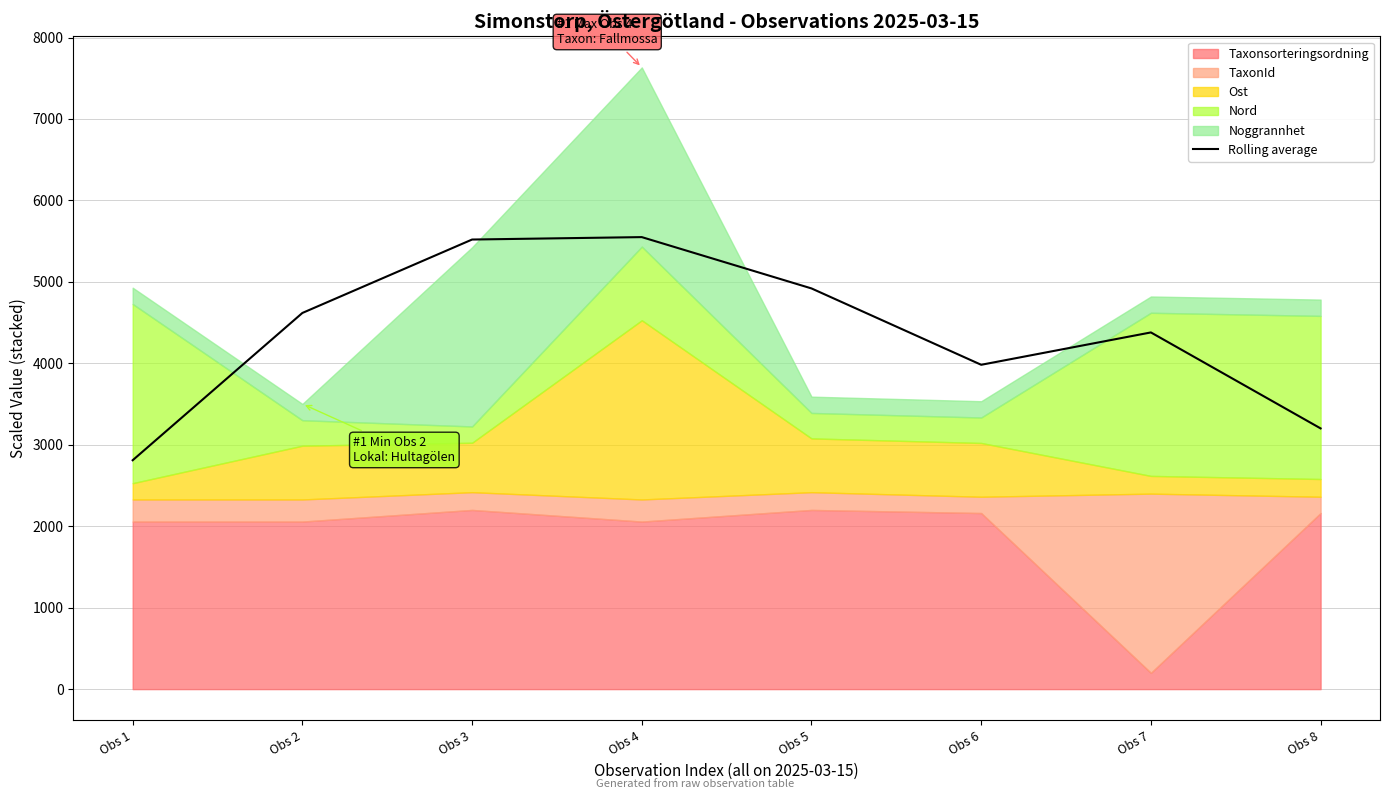

How many points are higher than both their immediate neighbors (excluding endpoints)?

2